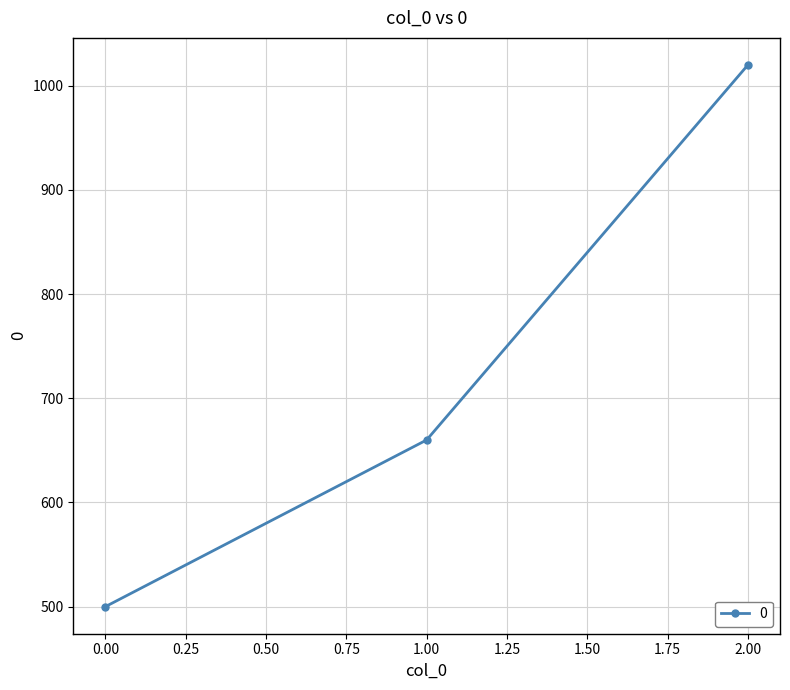

Rank the categories by value from lowest to highest.

0.00, 1.00, 2.00